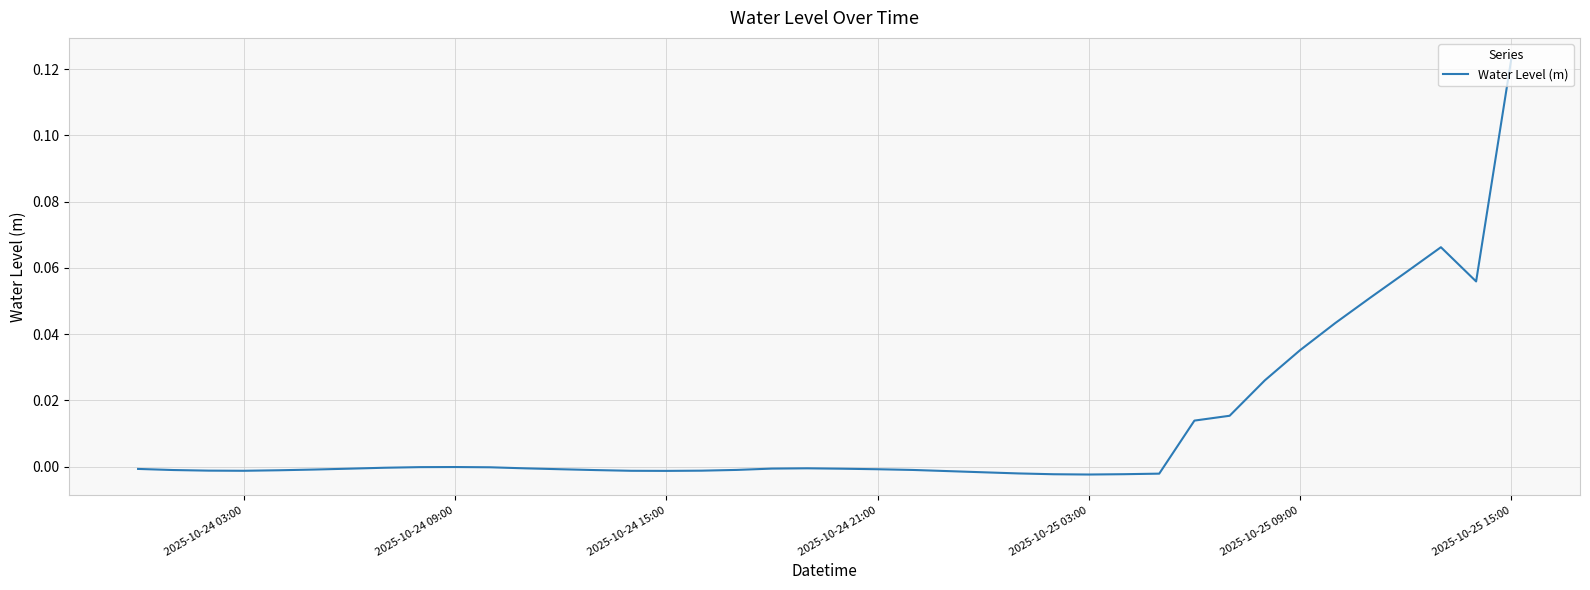

Is this an area chart (filled region under the line)?

No